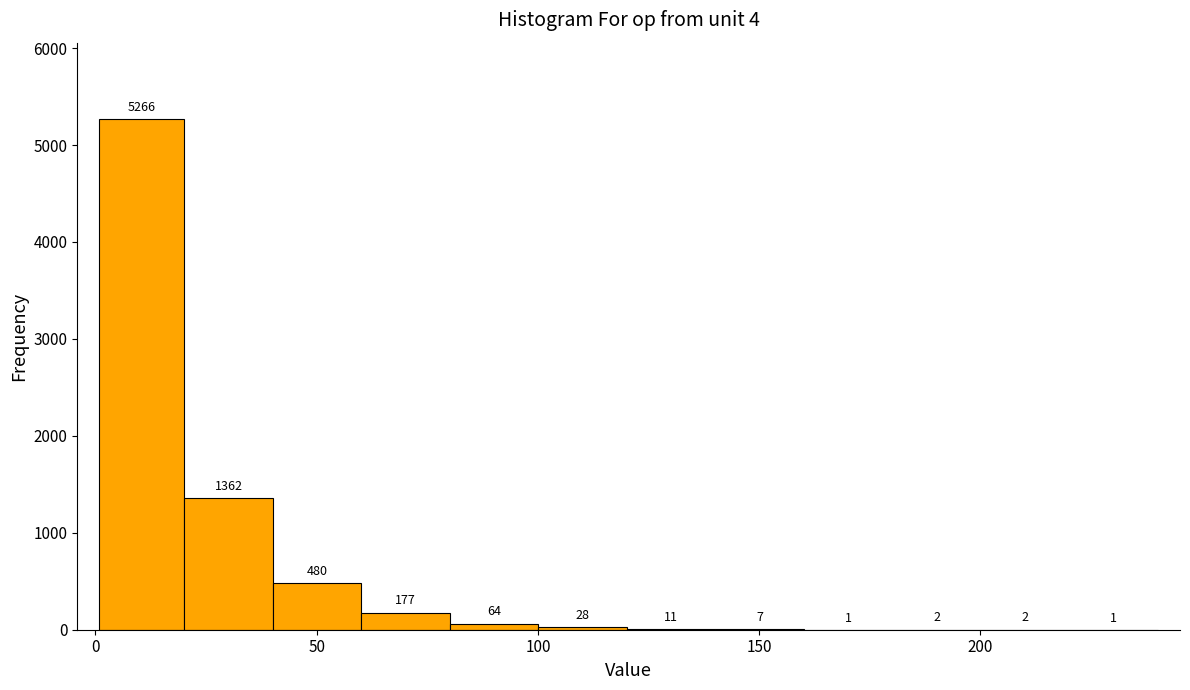

Around what value on the x-axis is the tallest bar? Give the approximate position of its centre, as read against the axis.

10